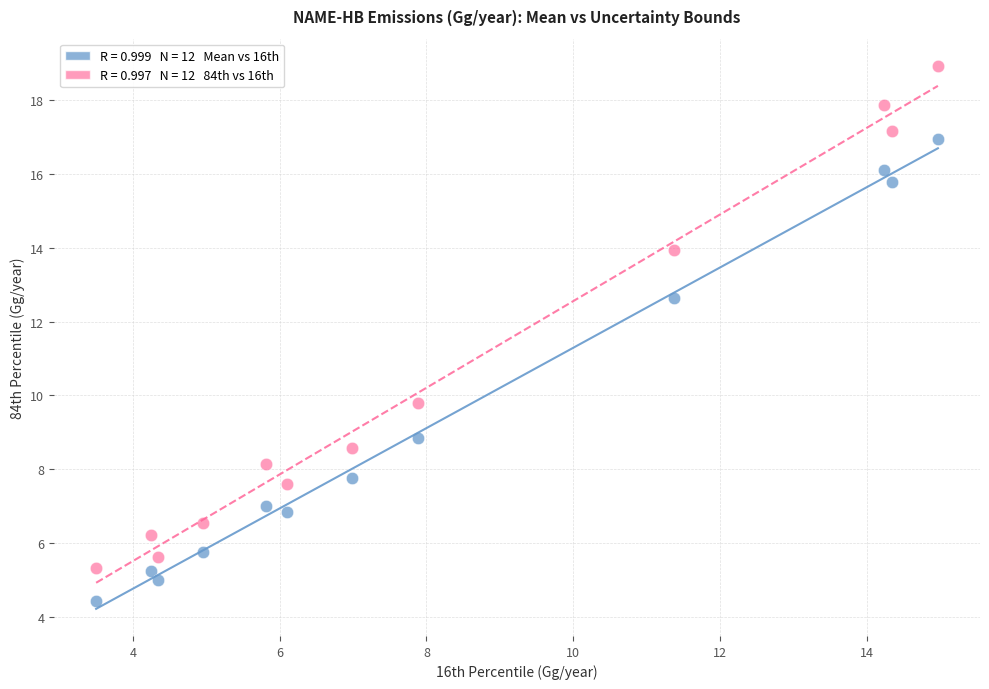

Across all data points, what is the range of Y values (max minus min)?

14.5